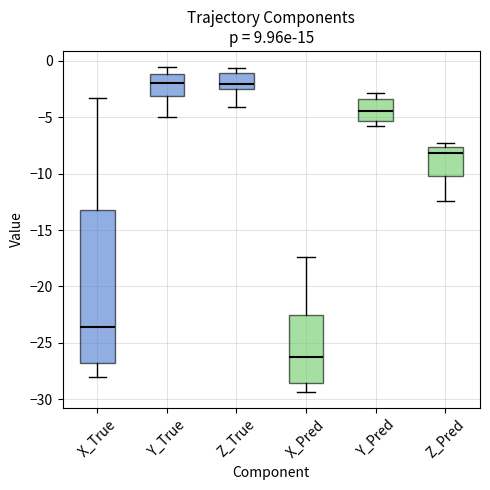

Which box is the tallest, from its lower edge to its upper edge?

X_True